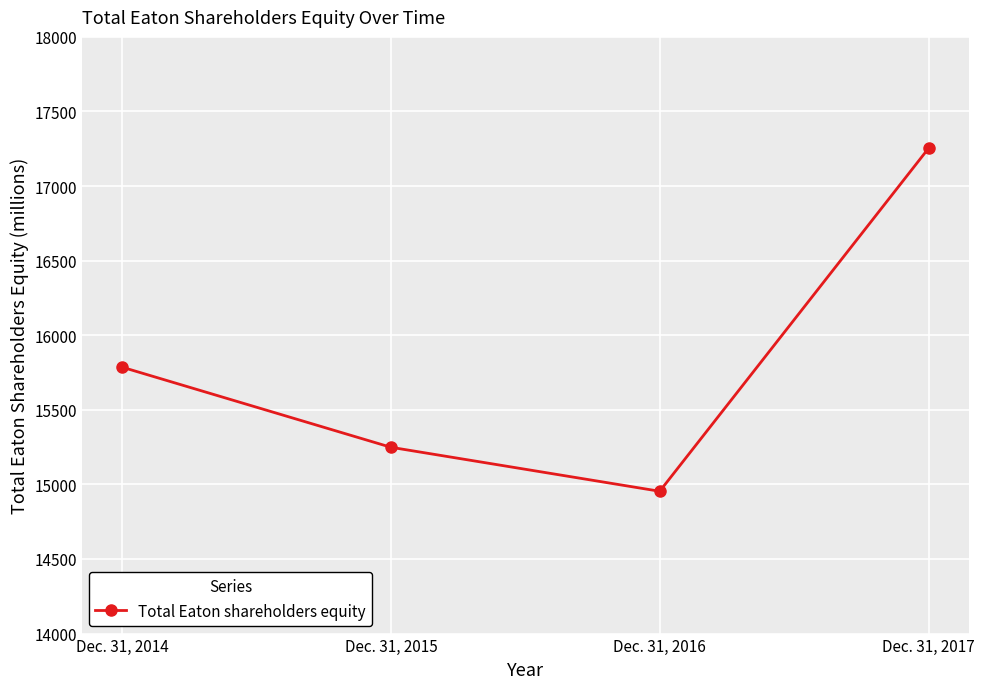

What is the change in value from Dec. 31, 2014 to Dec. 31, 2015?

-537